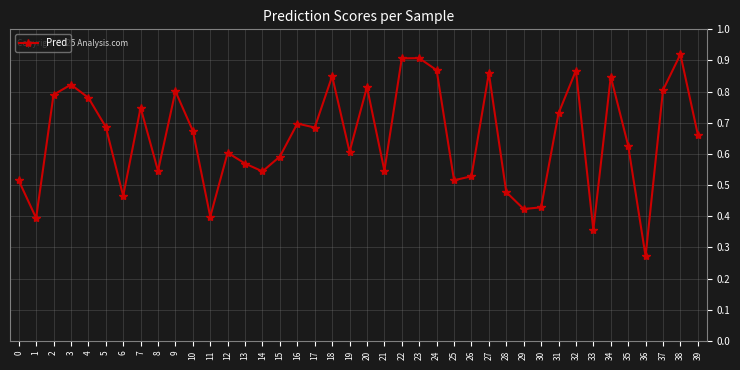

Count the values in the range 0 to 1.

40